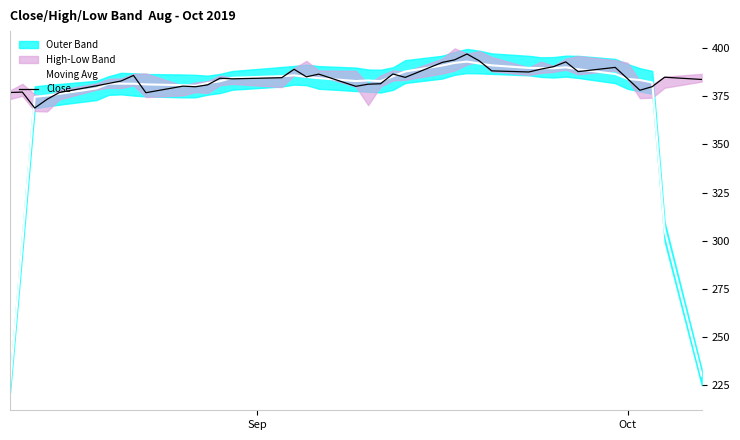

What is the maximum value for Close?

397.0